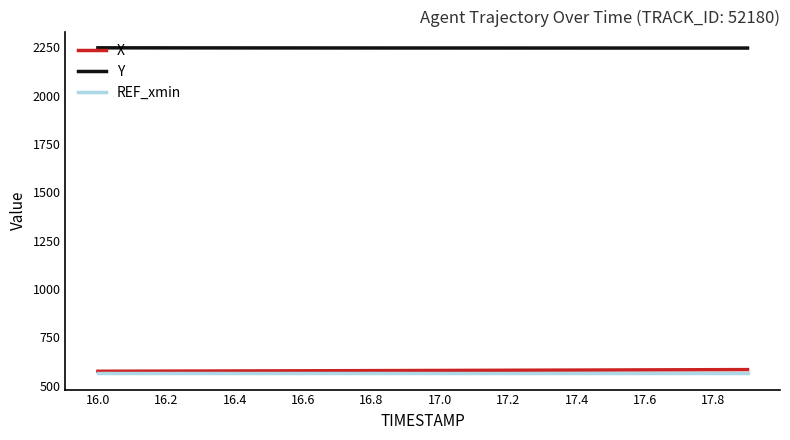

What is the minimum value shown in the chart?

564.1